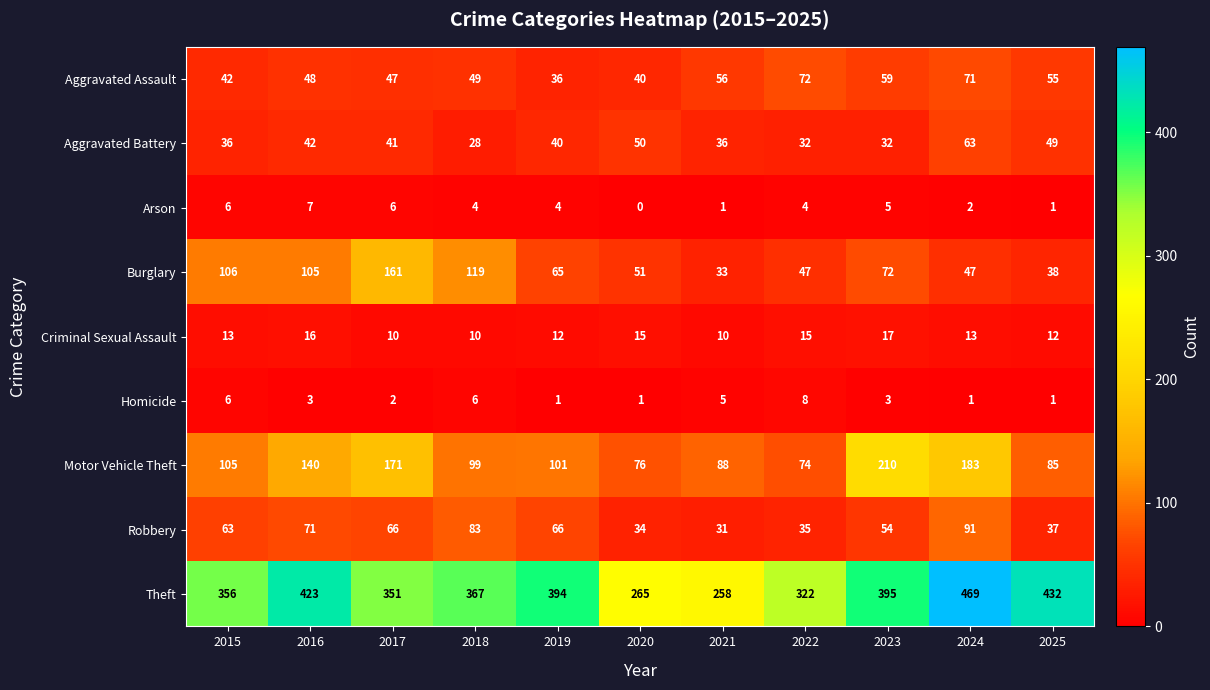

Which series has the widest spread of values?

Theft